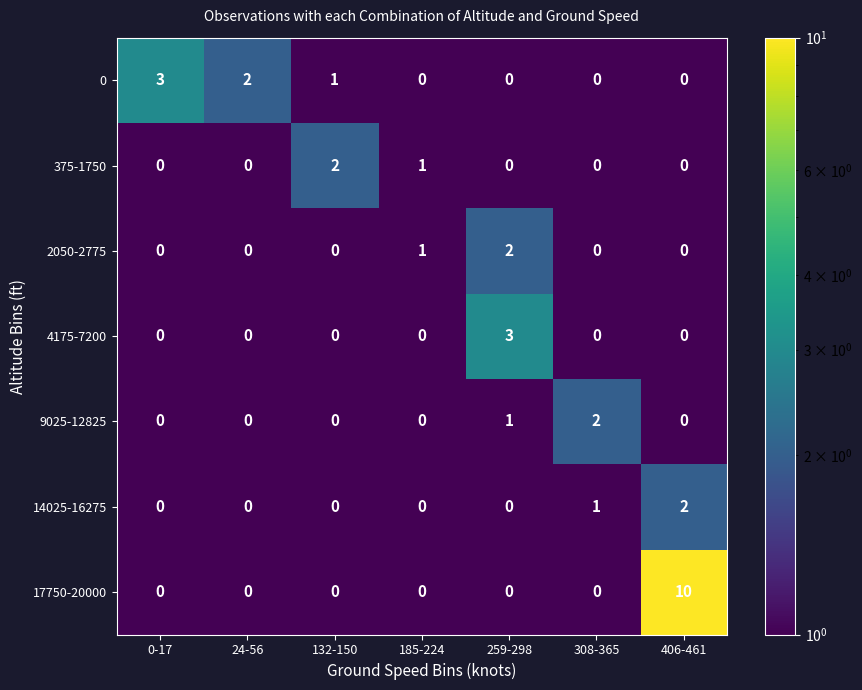

The 14025-16275 series shows 0 at 24-56. True or false?

True